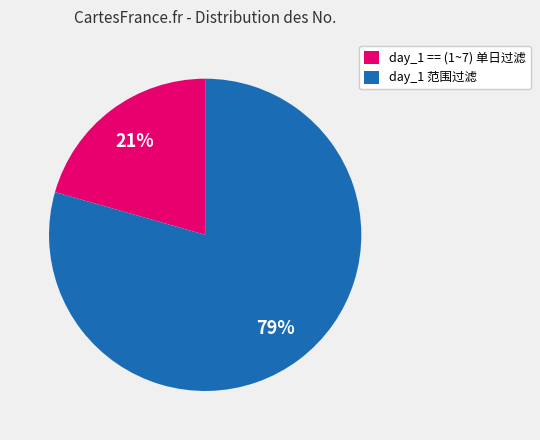

What is the majority slice?

day_1 范围过滤